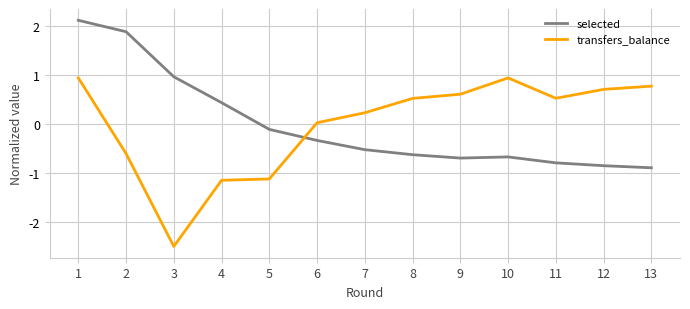

True or false: transfers_balance and selected cross at least once.

True